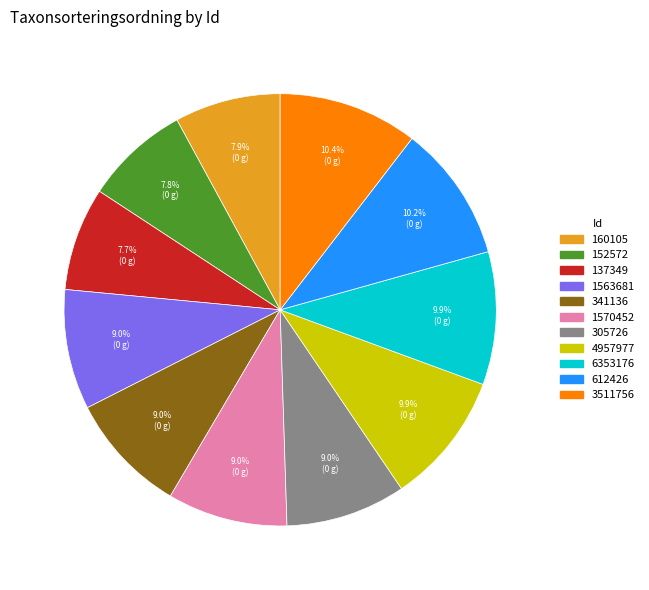

Is there a majority slice in this chart?

No